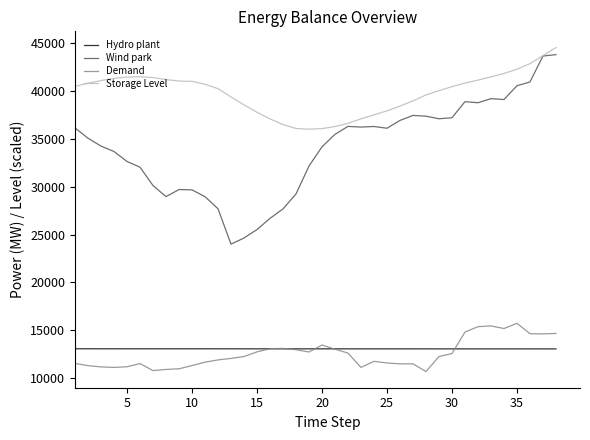

At how many categories does at least one series exceed 43232?

2